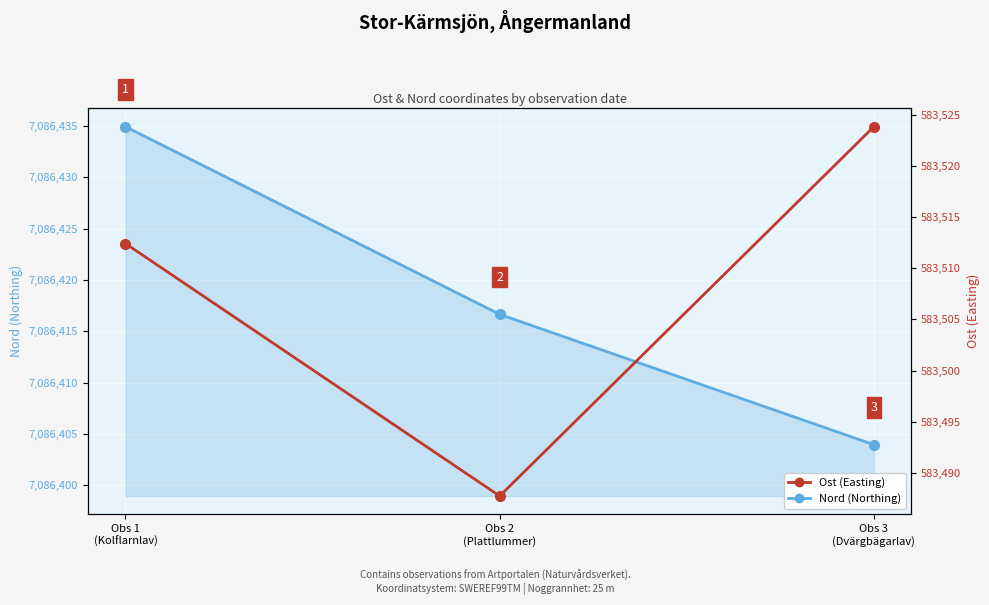

Rank the categories by Nord (Northing) value from highest to lowest.

Obs 1
(Kolflarnlav), Obs 2
(Plattlummer), Obs 3
(Dvärgbägarlav)